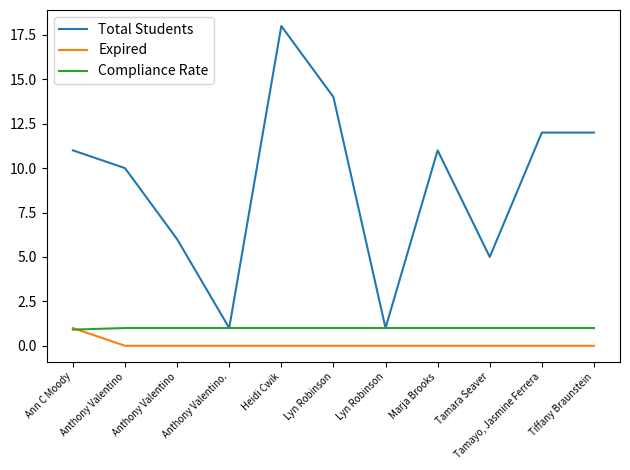

What is the difference between the highest and lowest values at Ann C Moody?

10.1